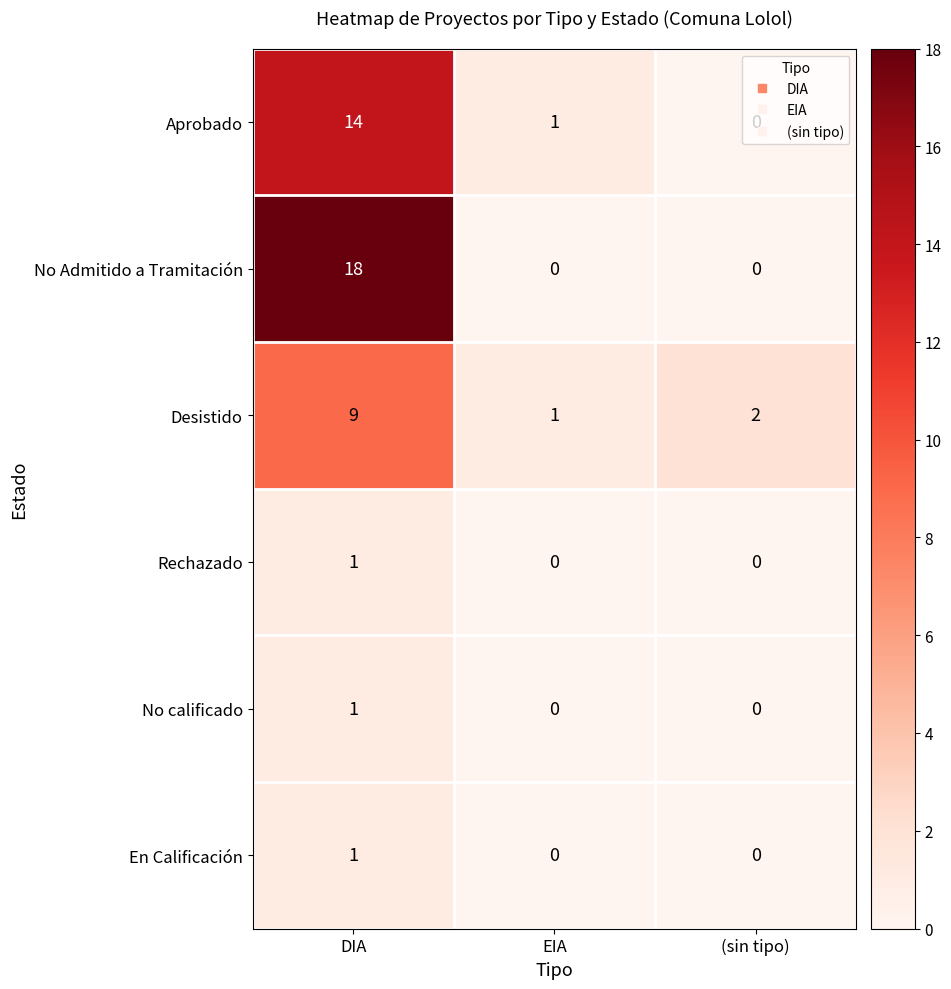

Is it true that En Calificación equals 0 at (sin tipo)?

True